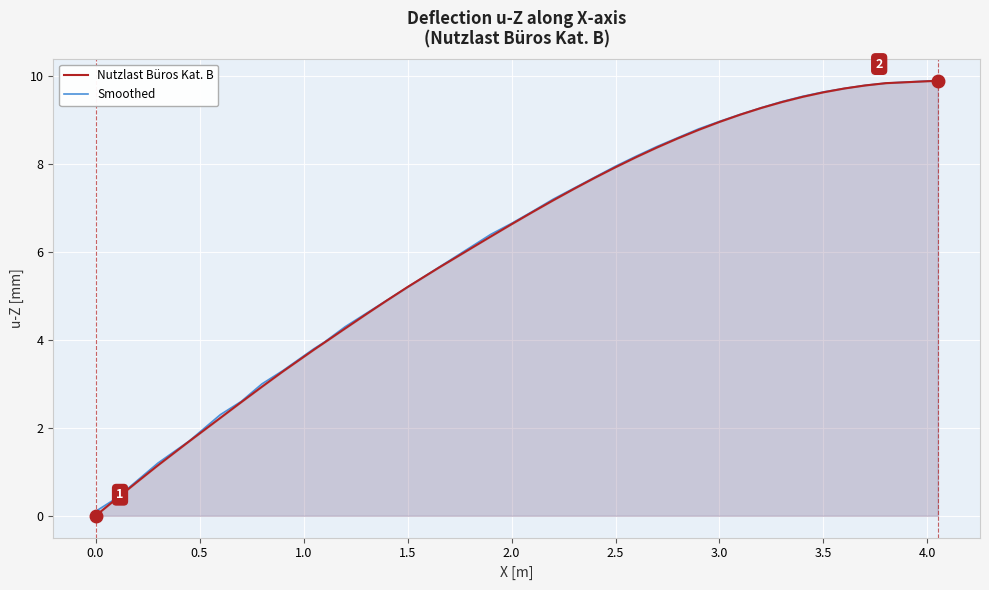

What is the average value of the Nutzlast Büros Kat. B series?

6.0